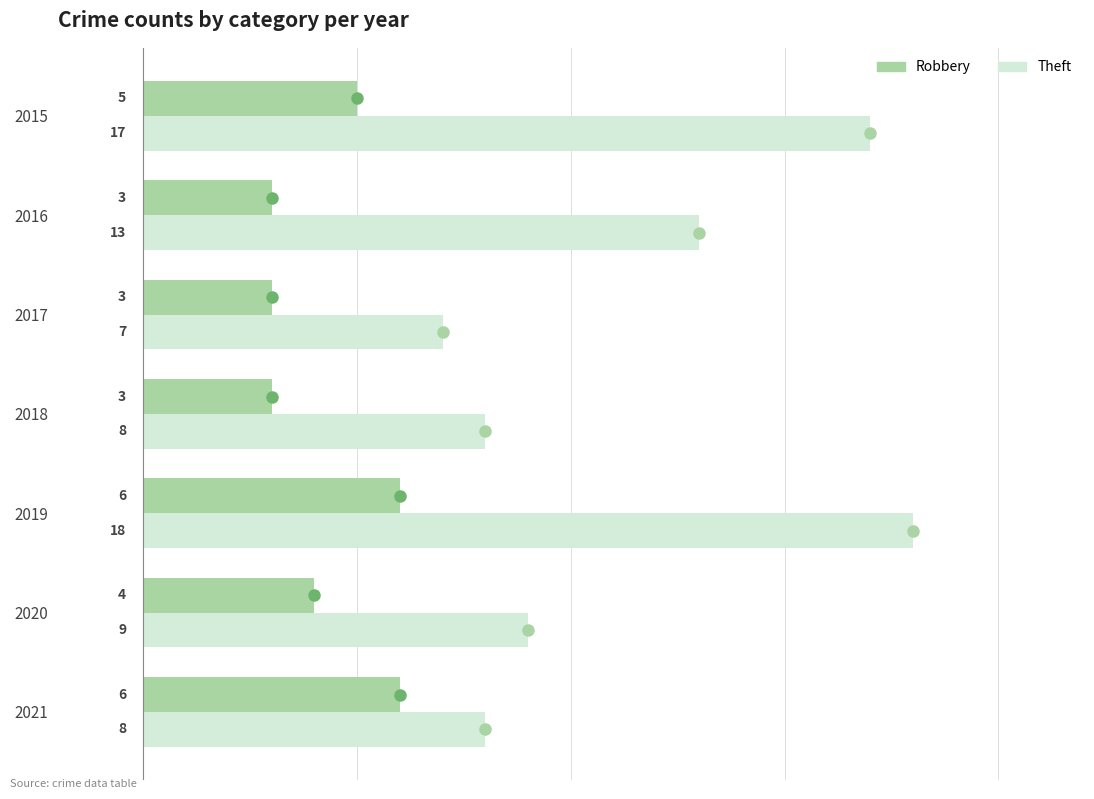

At which label is Robbery closest to 4?

2020